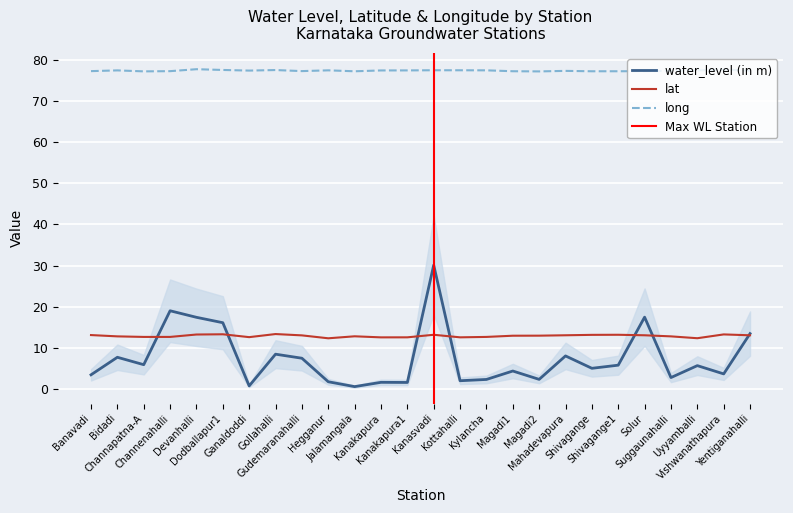

What is the label of the 10th point from the right?

Magadi1